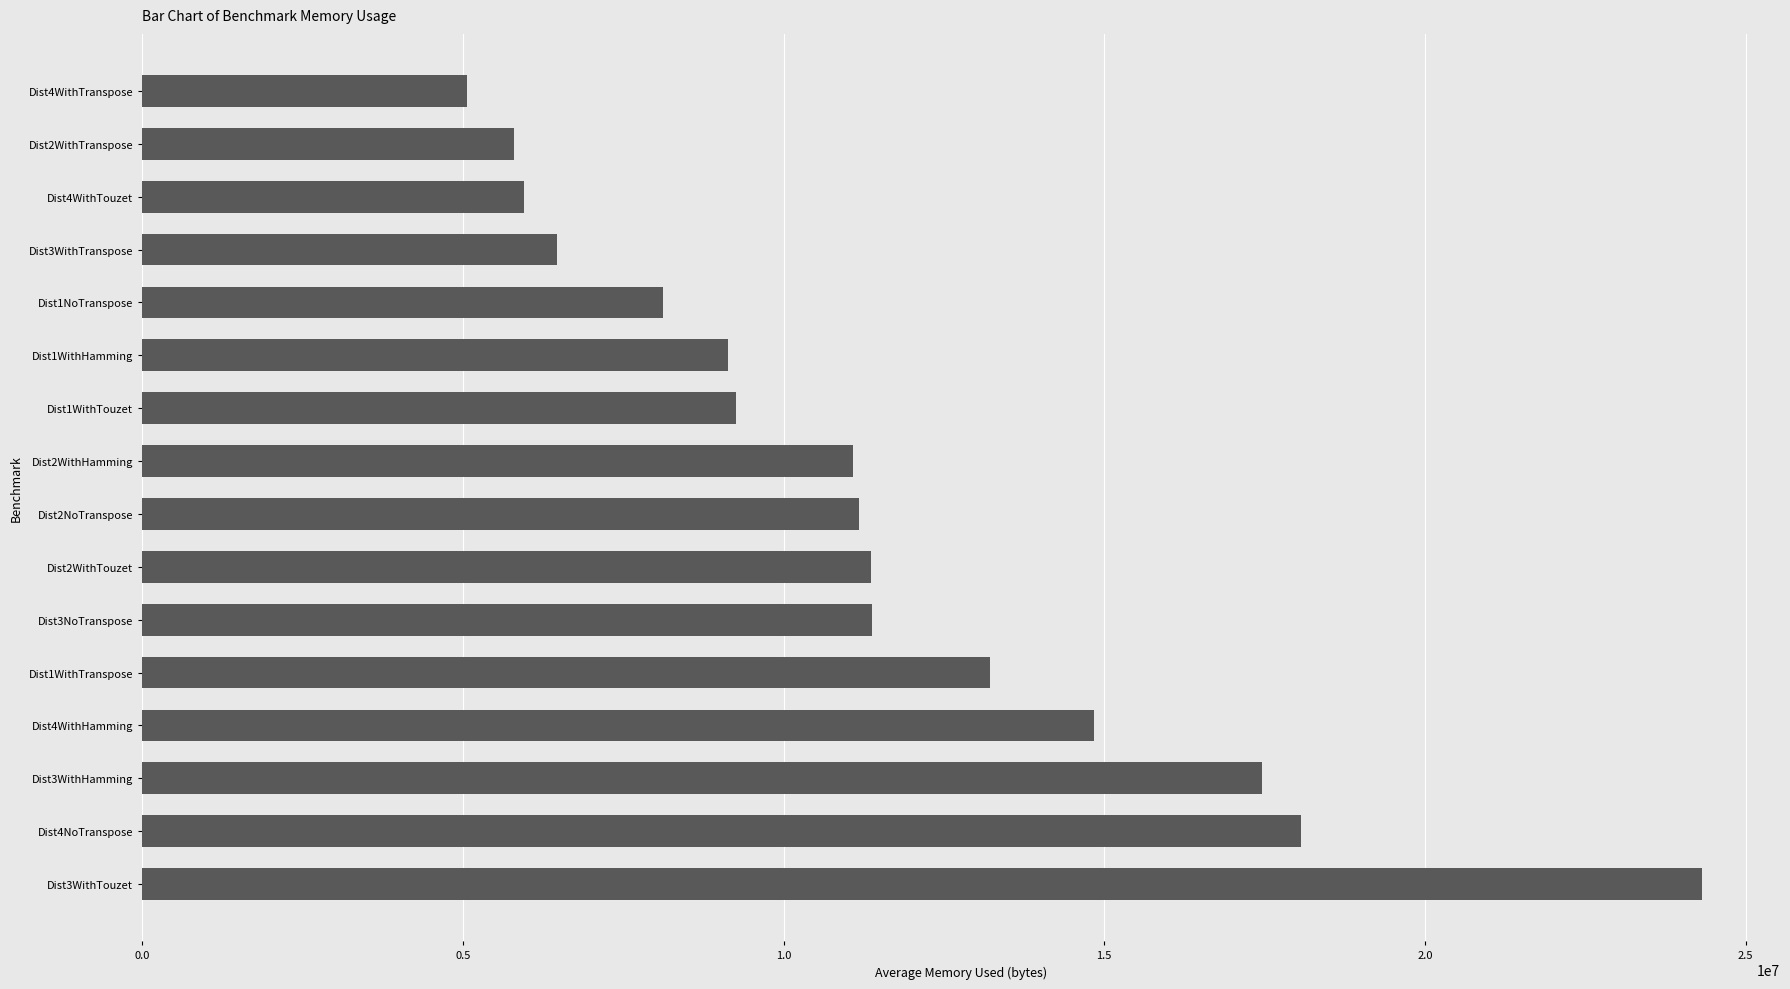

What is the value of the 7th bar from the top?

9265475.6